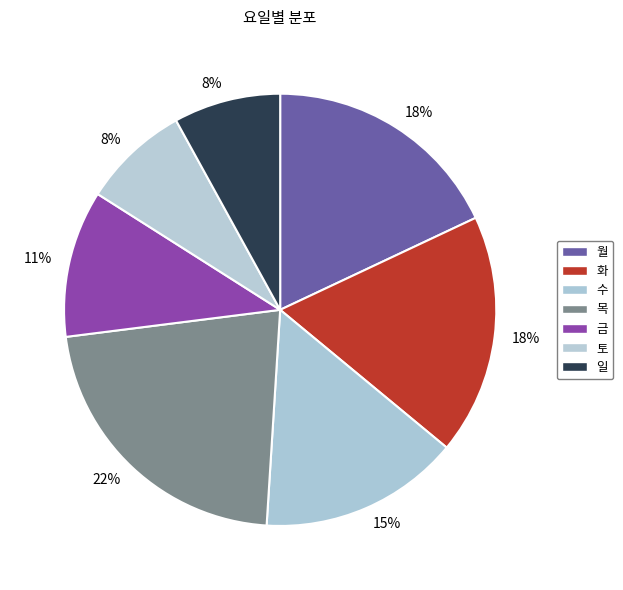

To the nearest percent, what is the difference between the 일 and 수 slice percentages?

7%